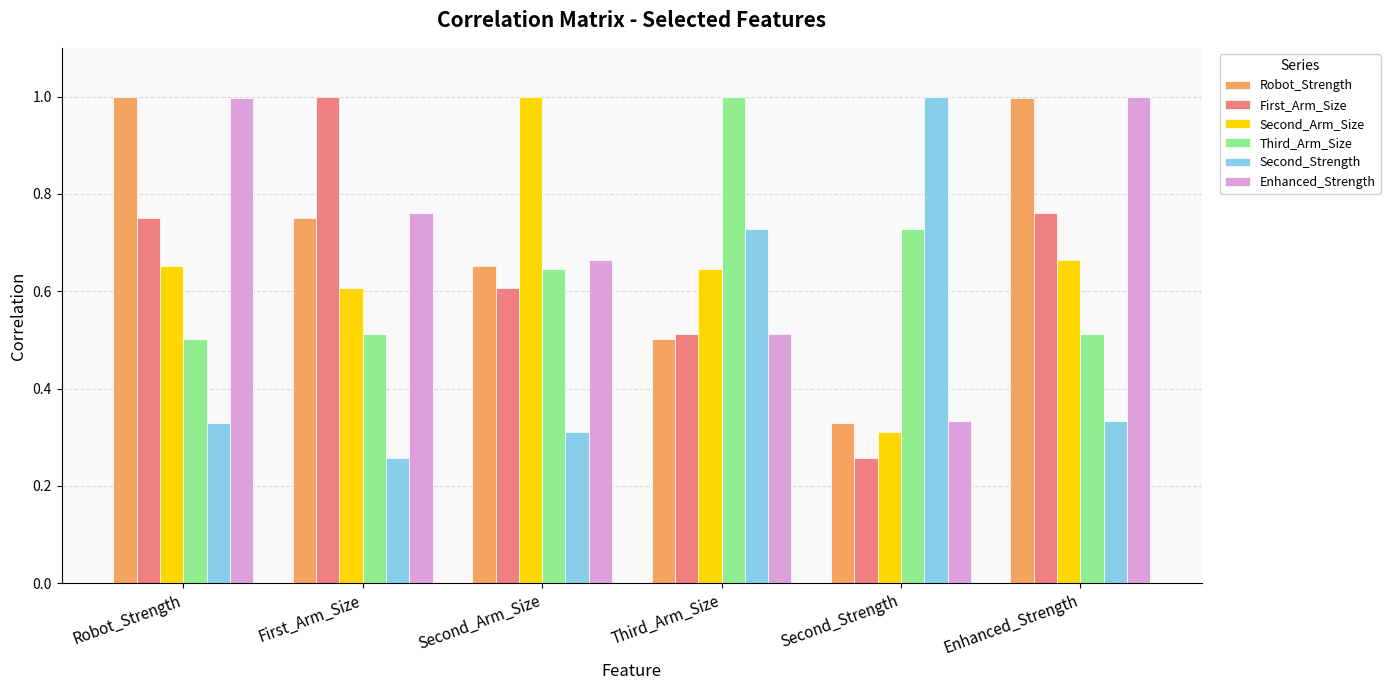

What is the sum of all First_Arm_Size values?

3.9